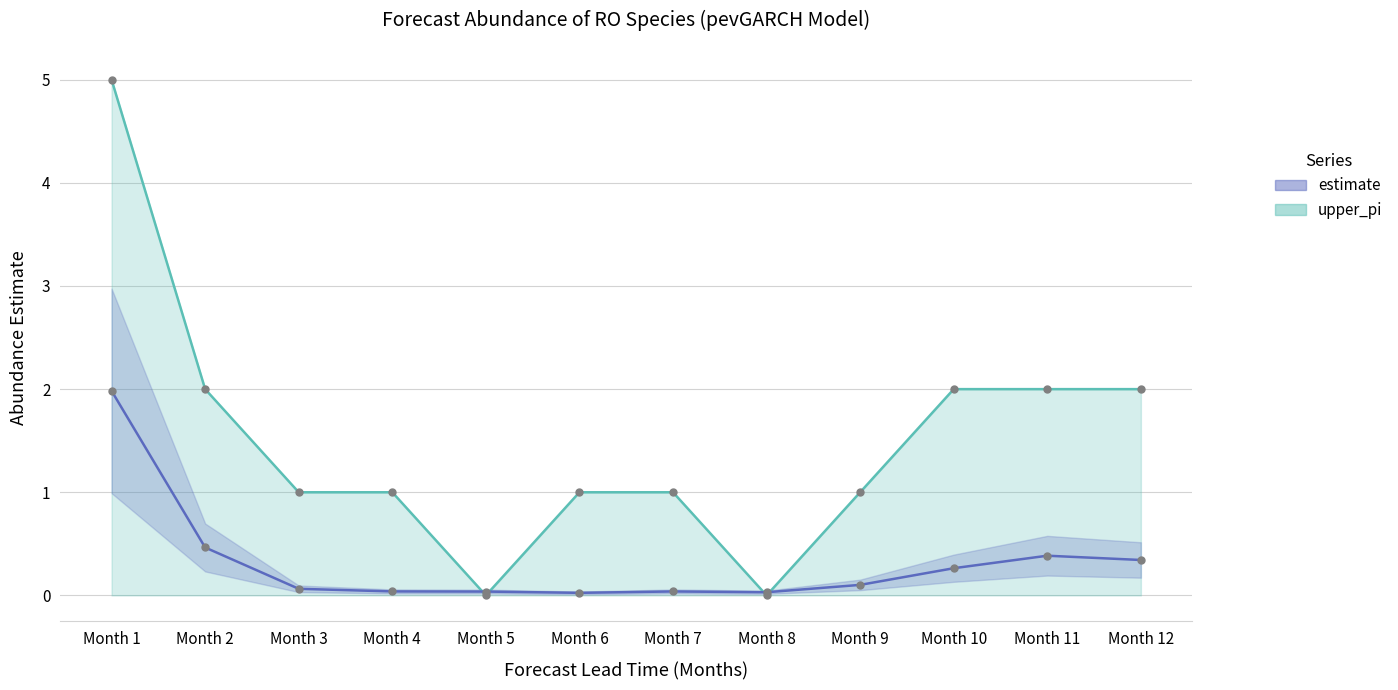

At which category does estimate reach its first local valley?

Month 6